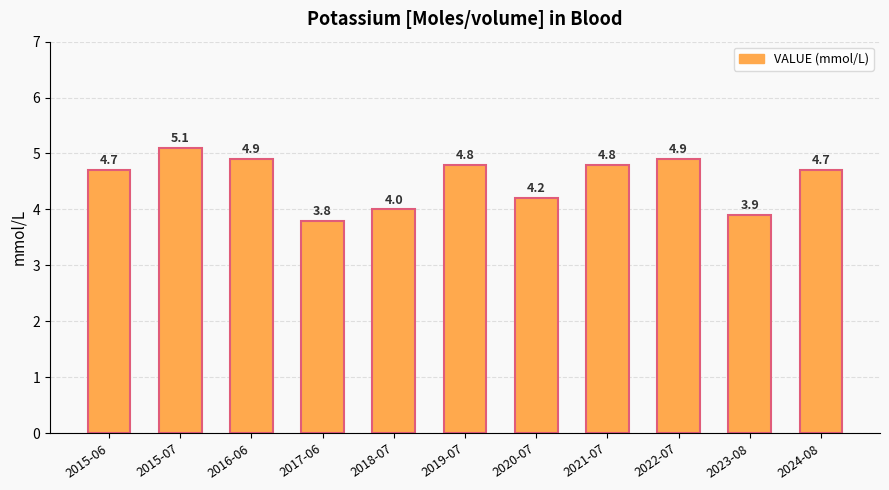

Is it true that the value at 2016-06 is 2.4?

False